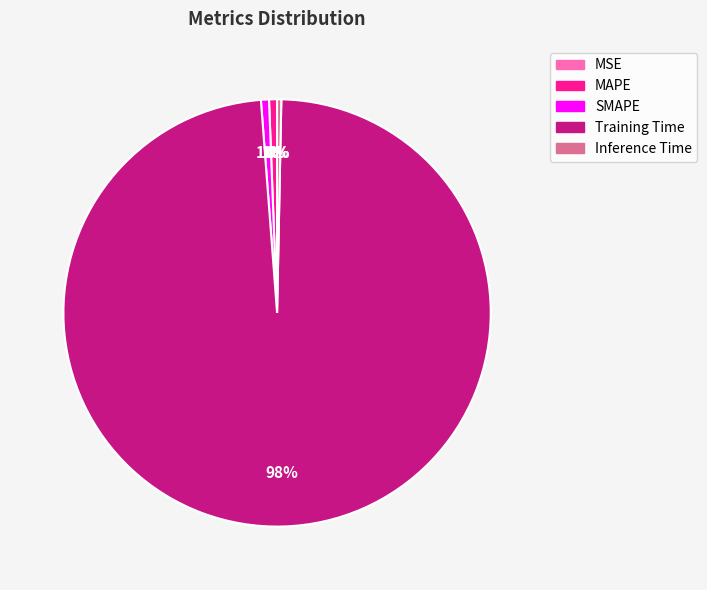

The Training Time slice represents 98% of the pie. True or false?

True